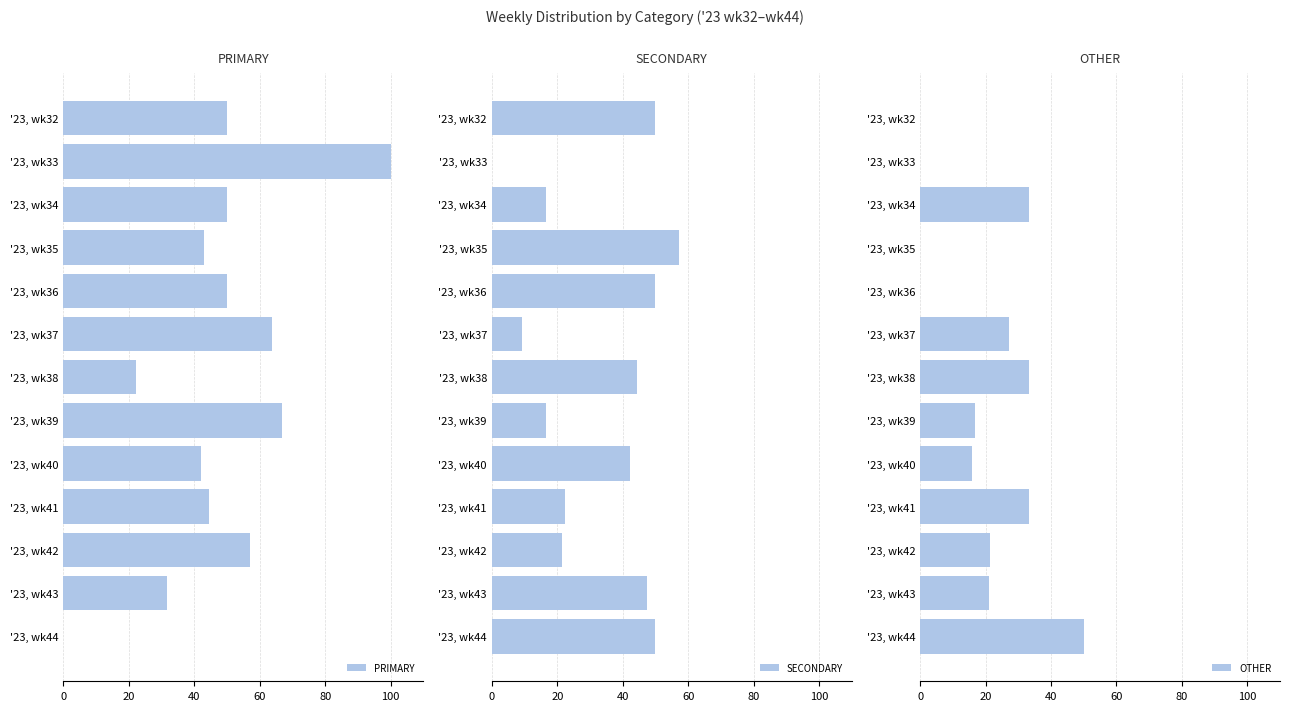

Which has a higher value, 9 or 10?

10